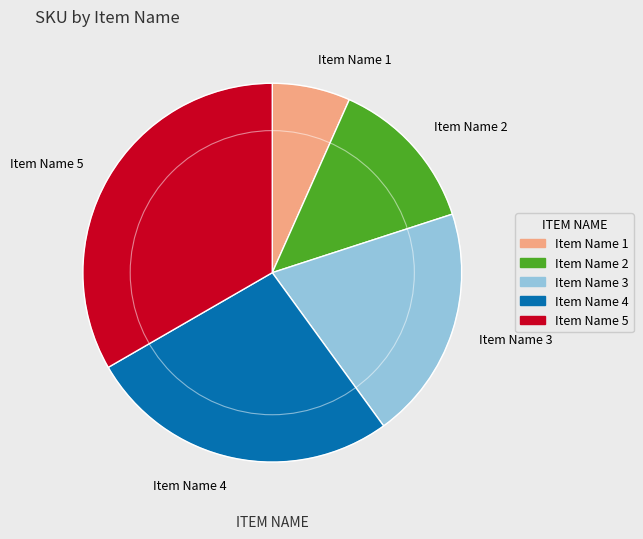

Is it true that Item Name 5 is 25% of the pie?

False